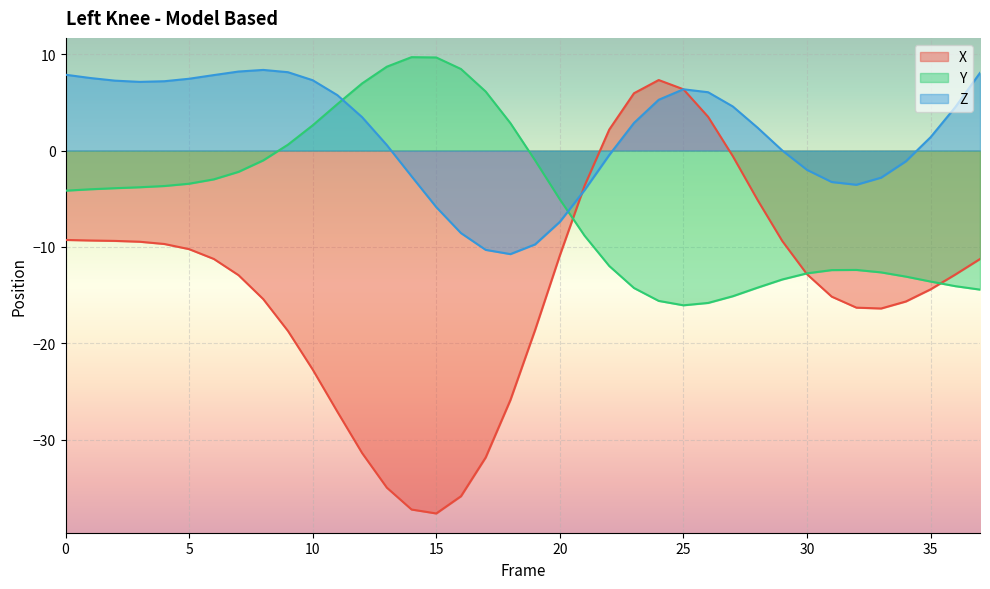

What is the sum of all Z values?

62.9